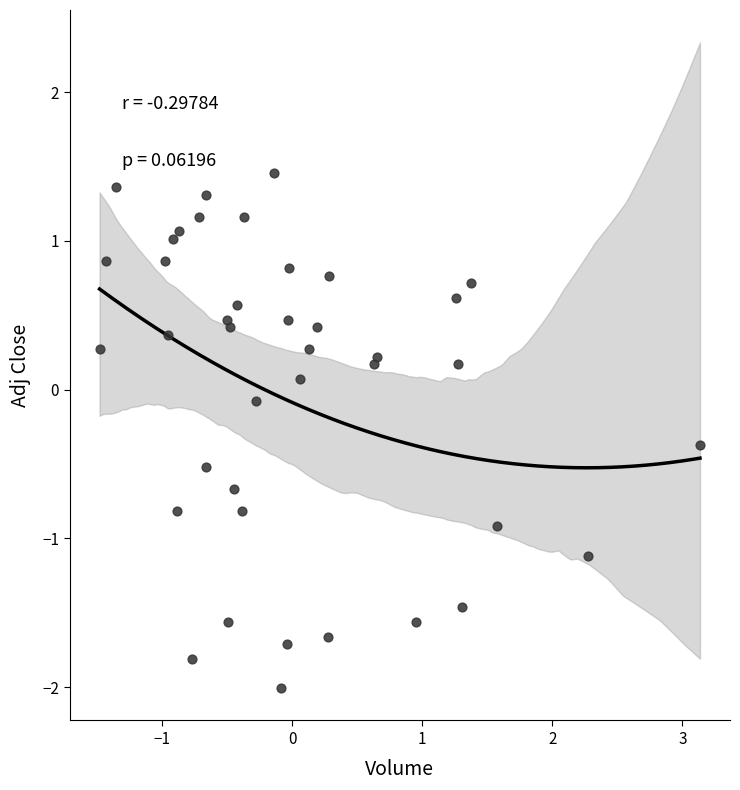

What is the range of X values (max minus min)?

4.6